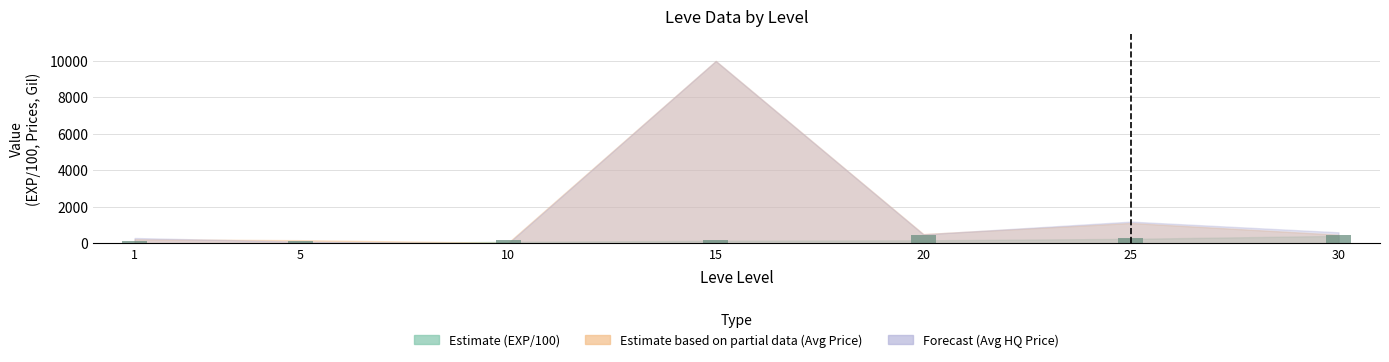

What is the change in value from 1 to 5?

+27